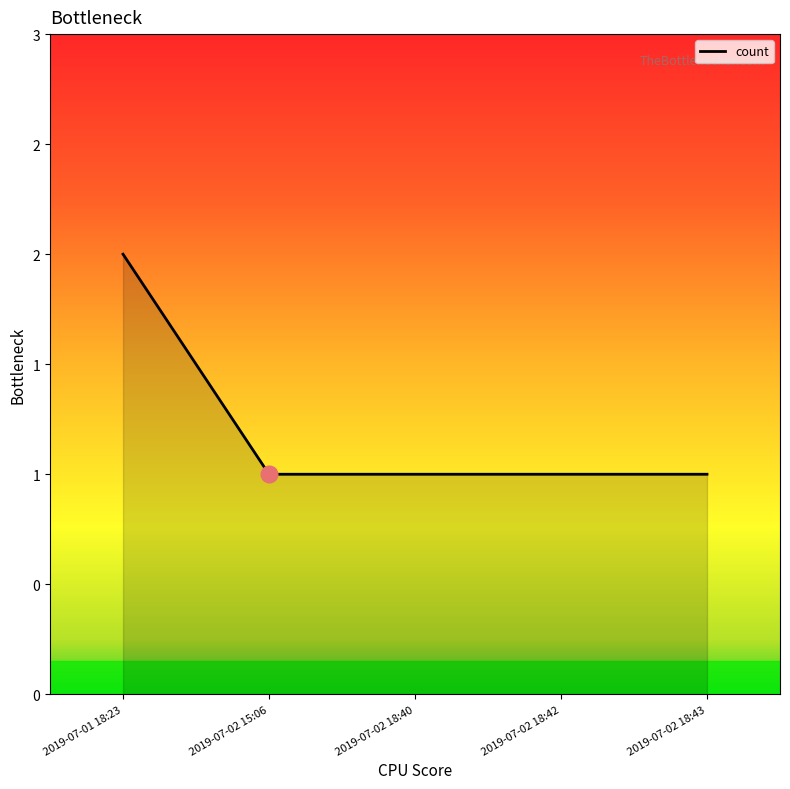

At which label is the value closest to 1?

2019-07-02 15:06